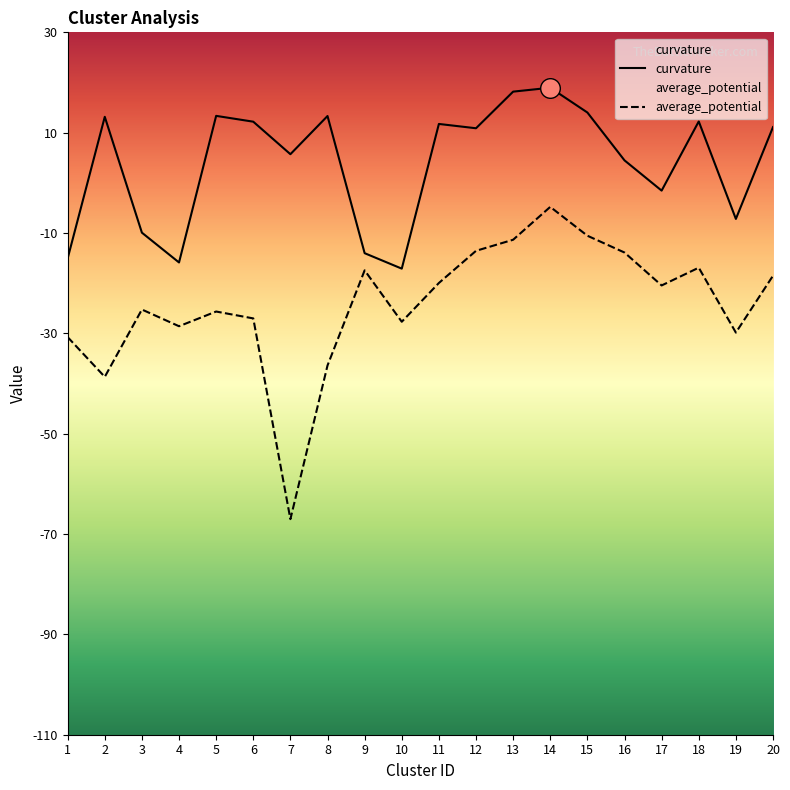

Which series has the widest spread of Y values?

average_potential